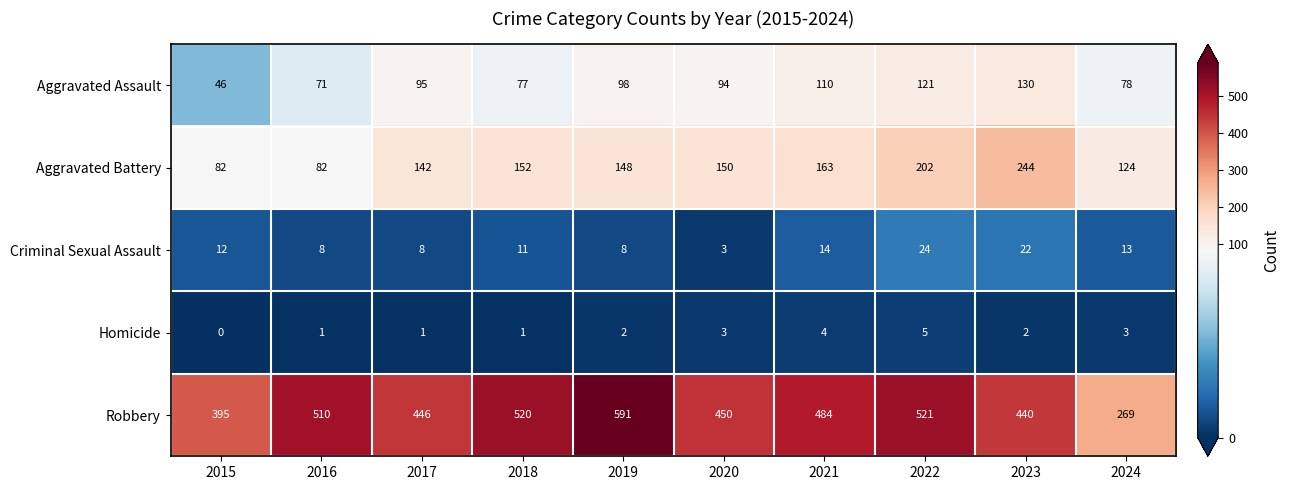

What is the maximum value for Robbery?

591